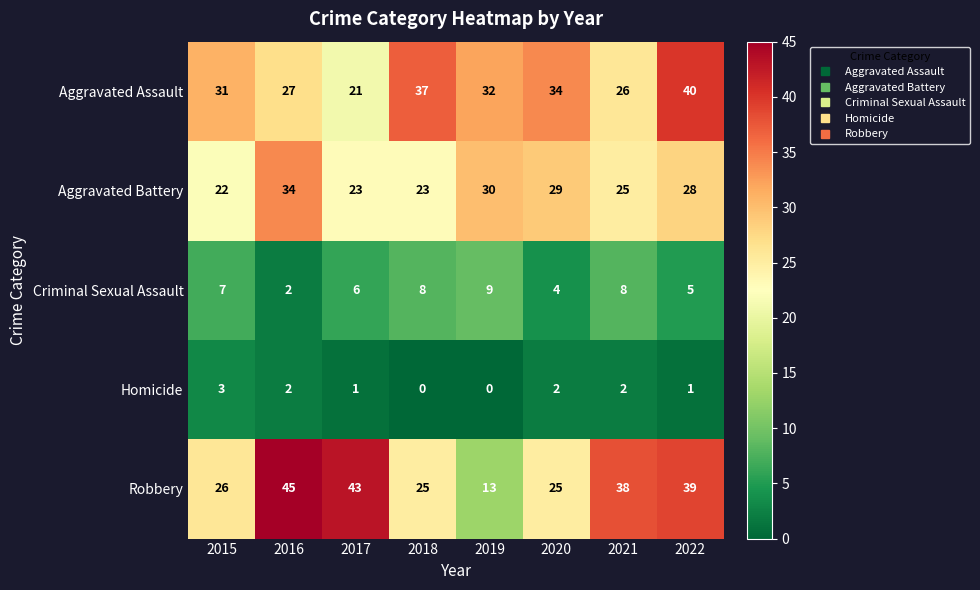

The Aggravated Assault series shows 51 at 2019. True or false?

False